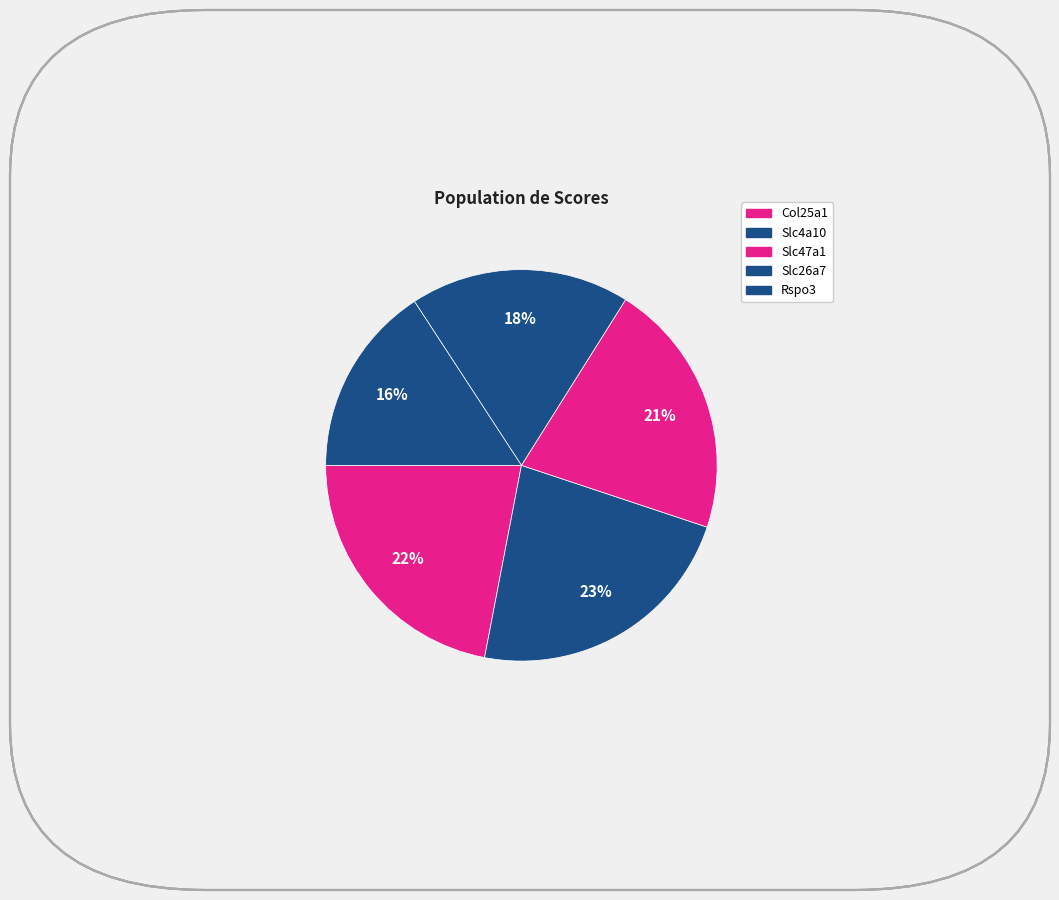

What percentage do Slc4a10 and Col25a1 together represent?

44.9%